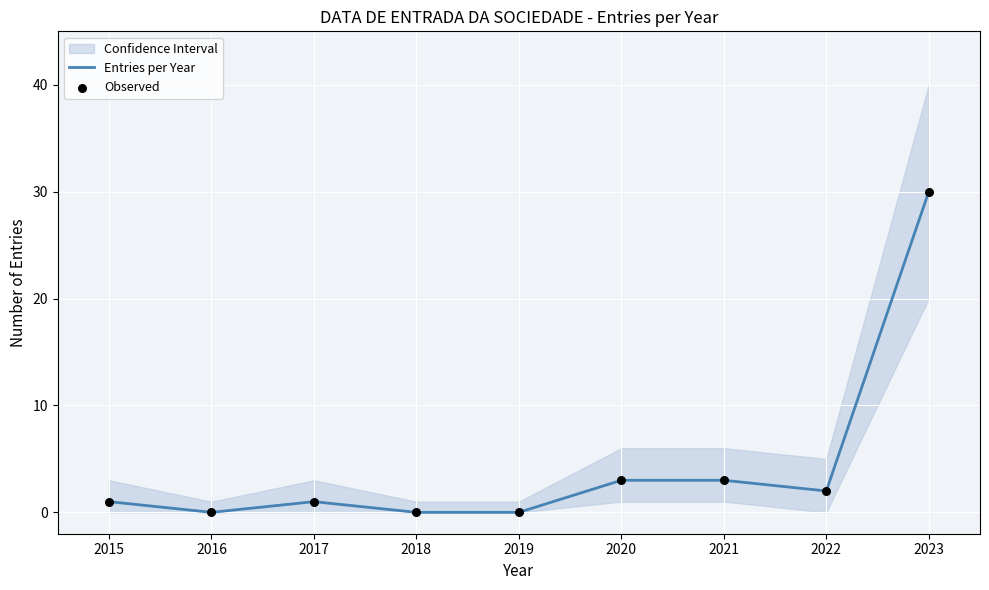

What is the maximum value for Entries per Year?

30